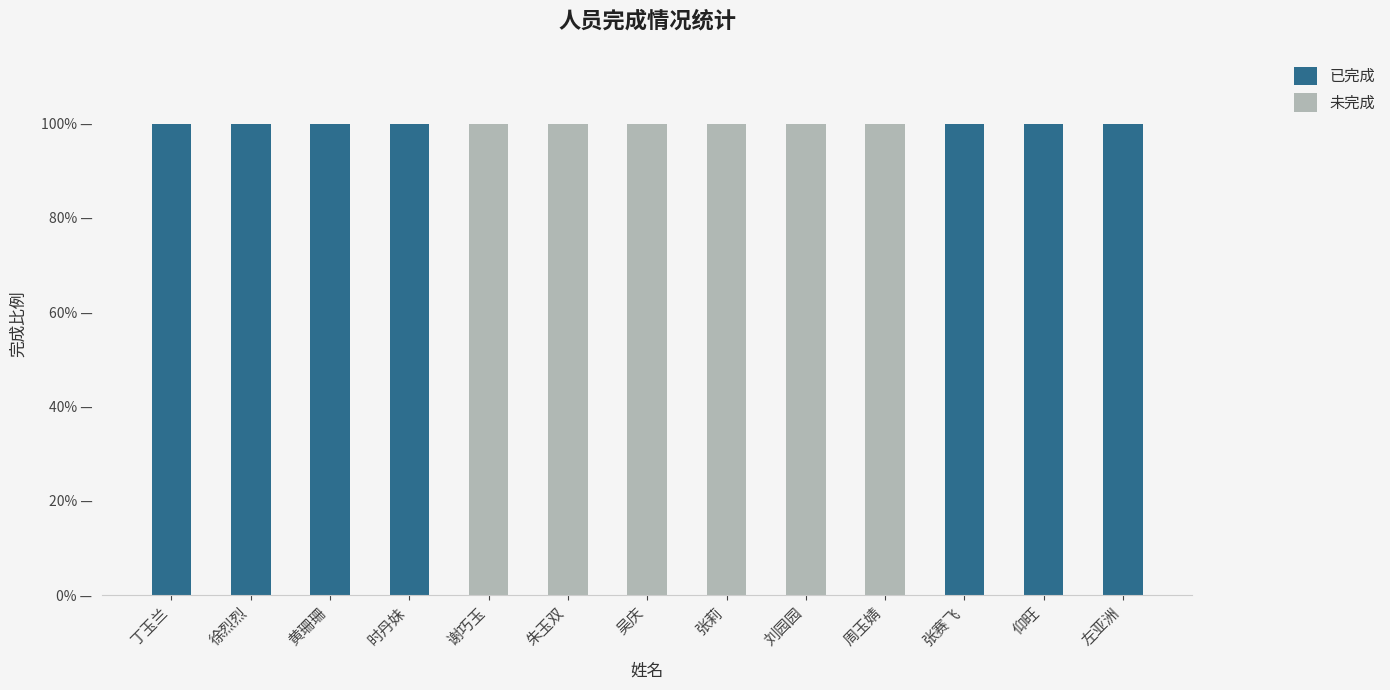

Does the chart contain stacked bars?

Yes